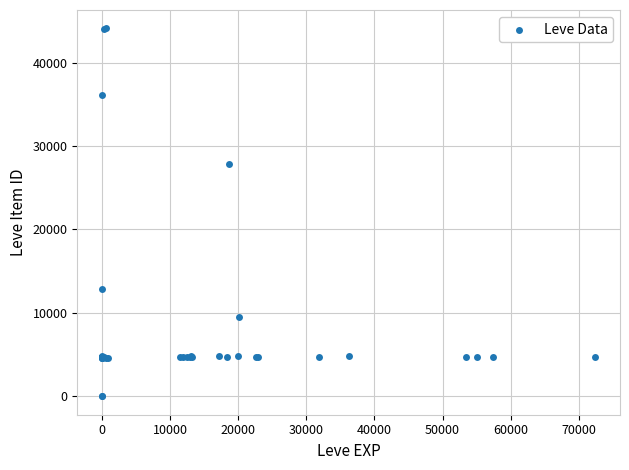

What Y value in the scatter plot is closest to 22048?

27884